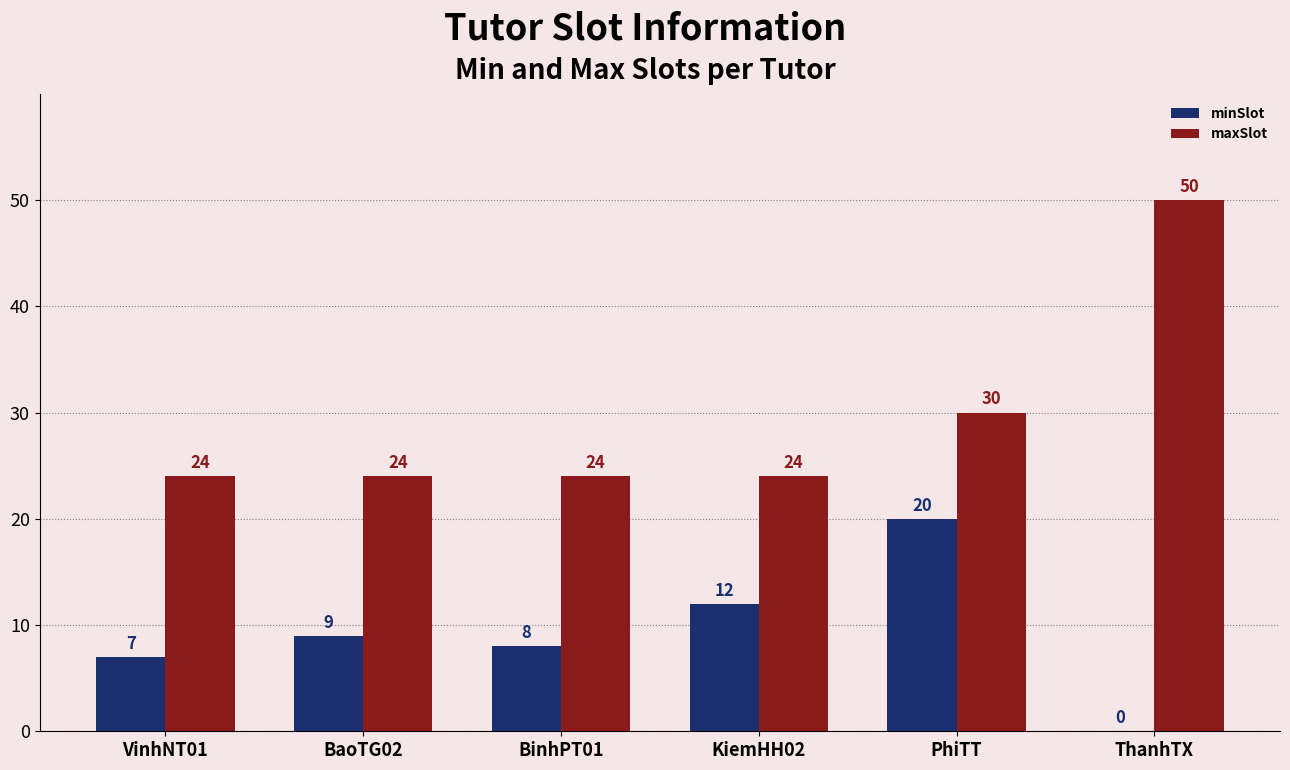

Which category has the highest value across all series?

ThanhTX